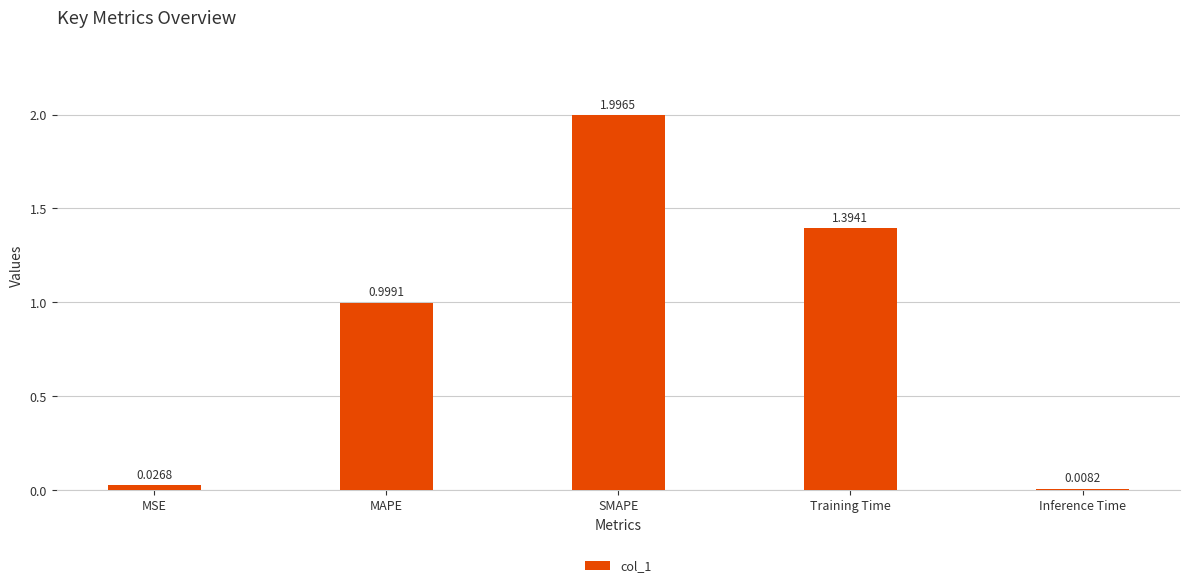

List the labels in order of value, smallest first.

Inference Time, MSE, MAPE, Training Time, SMAPE